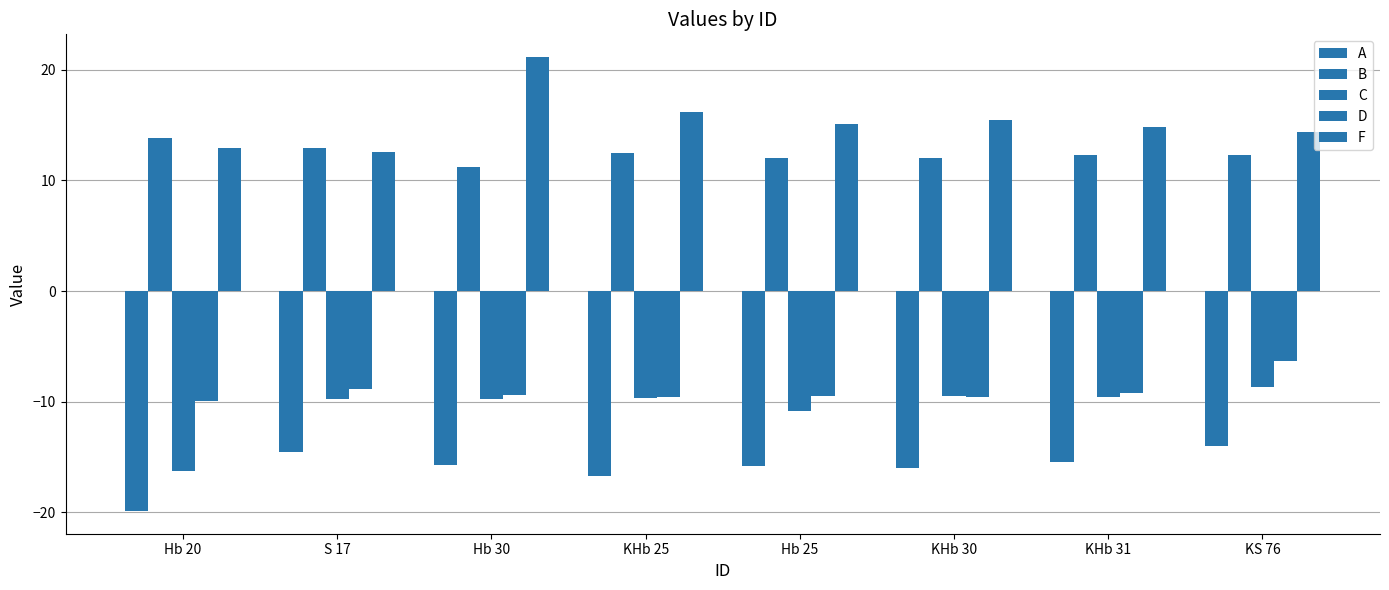

What is the sum of all C values?

-84.0